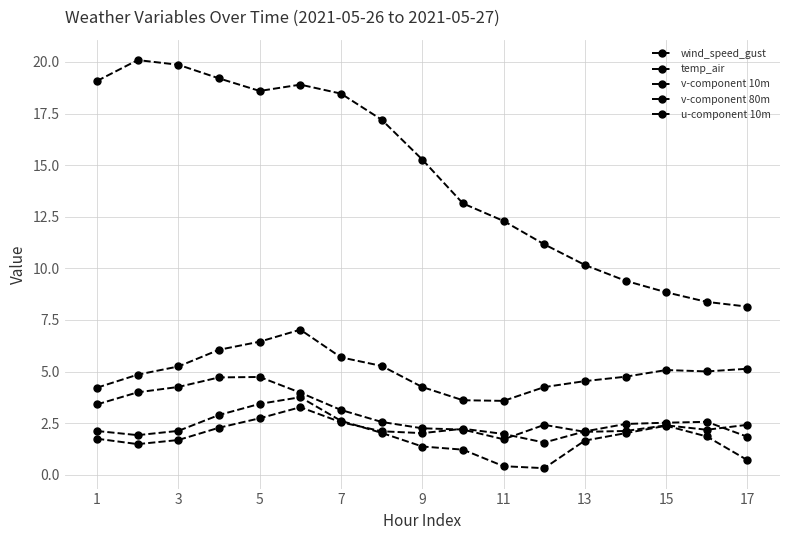

How many lines are shown in the chart?

5